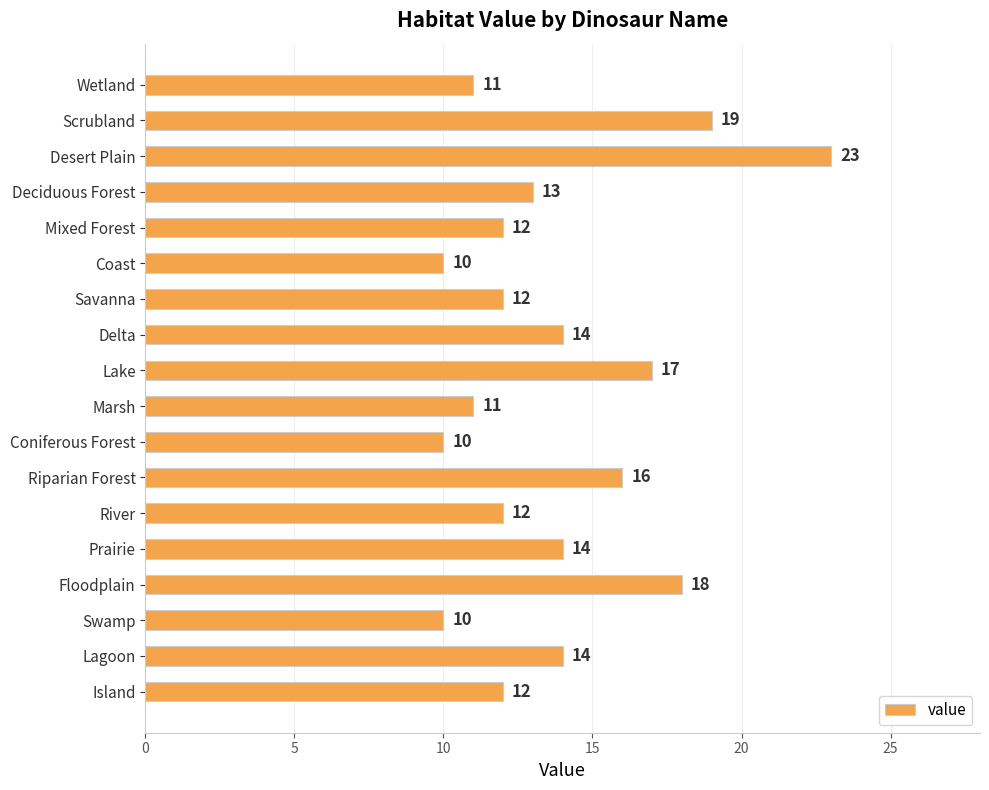

How many bars are there in total?

18